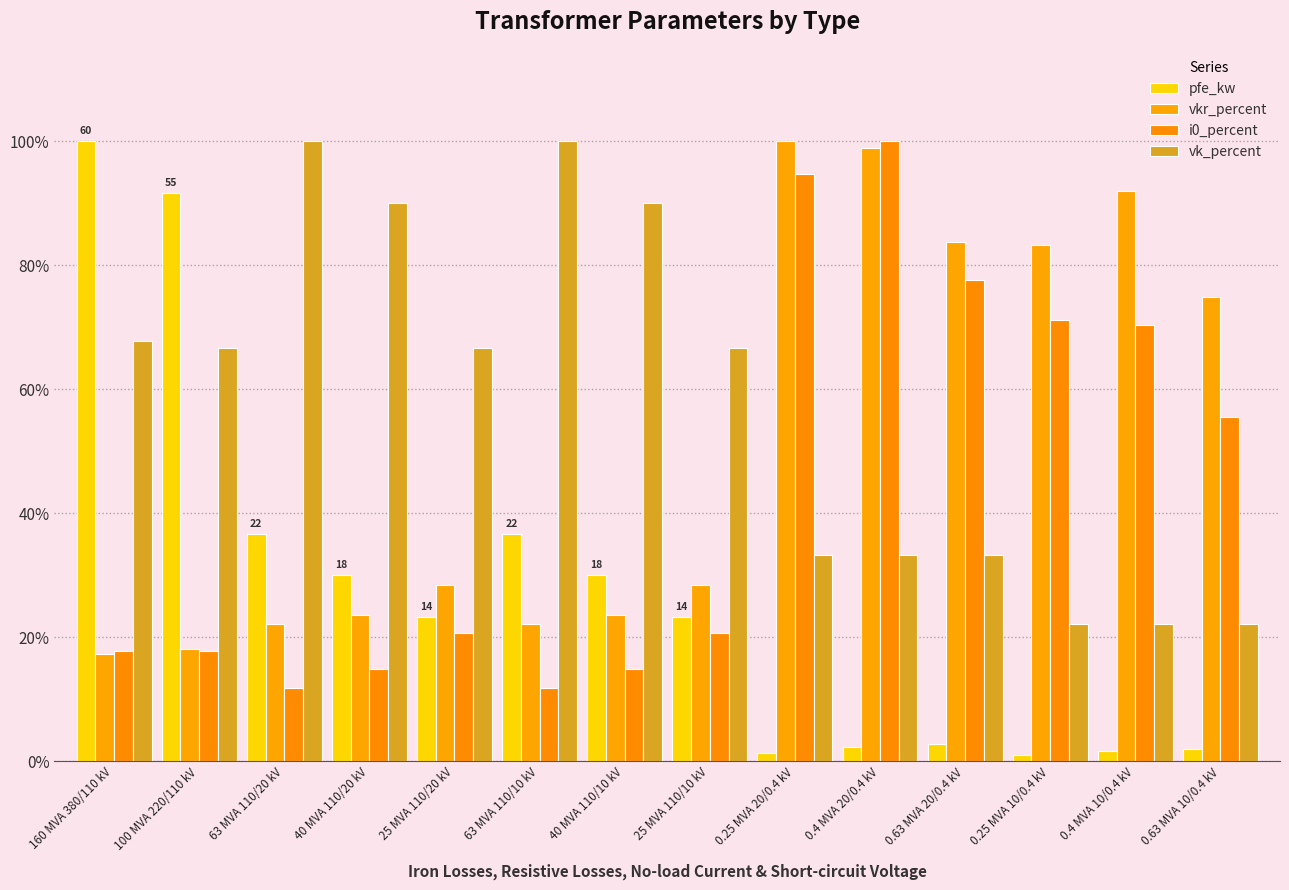

What is the label of the 2nd bar from the right?

0.4 MVA 10/0.4 kV